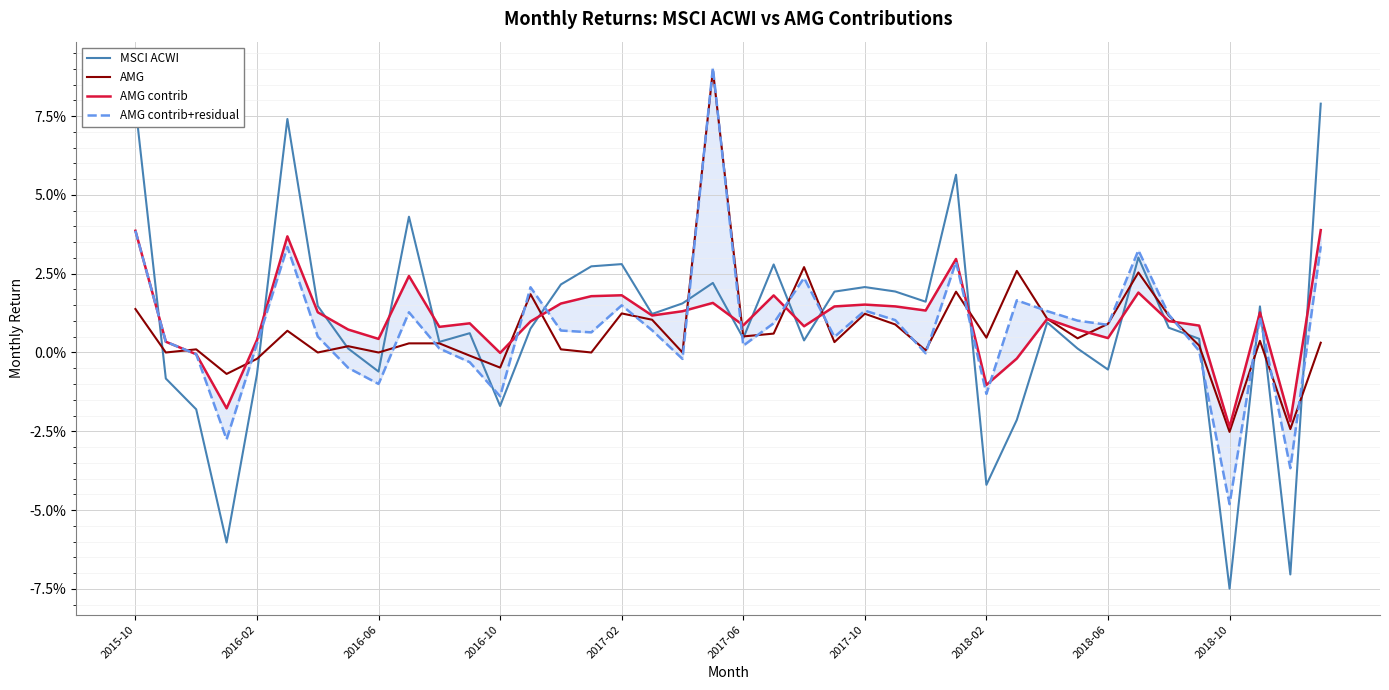

How many interior local peaks does the AMG series have?

12